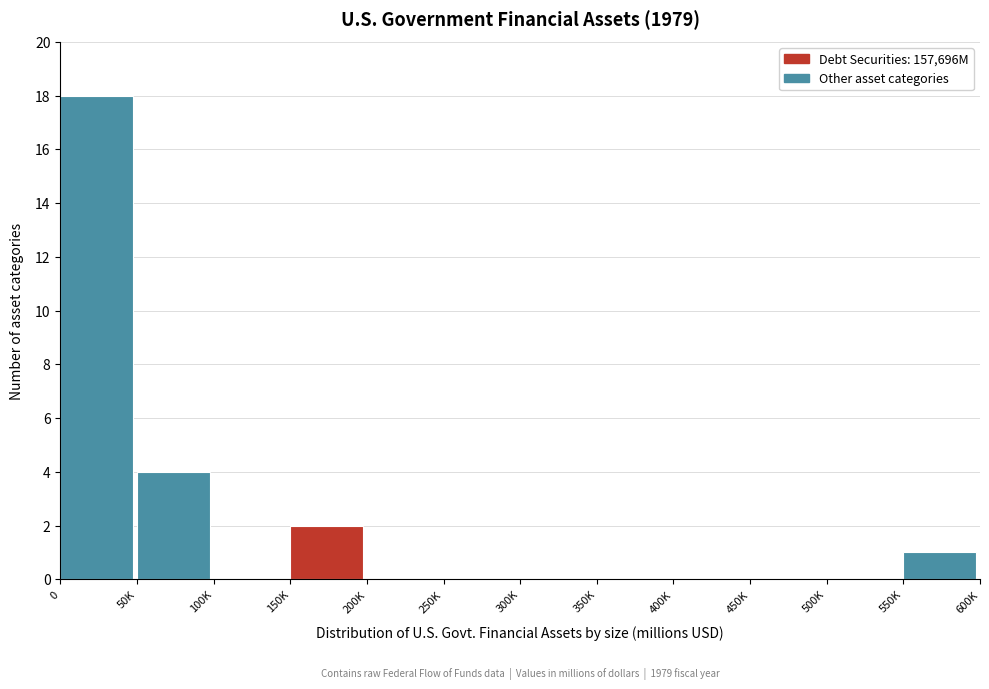

Reading left to right, list all the values displayed in this chart.

0=18	50K=4	100K=0	150K=2	200K=0	250K=0	300K=0	350K=0	400K=0	450K=0	500K=0	550K=1